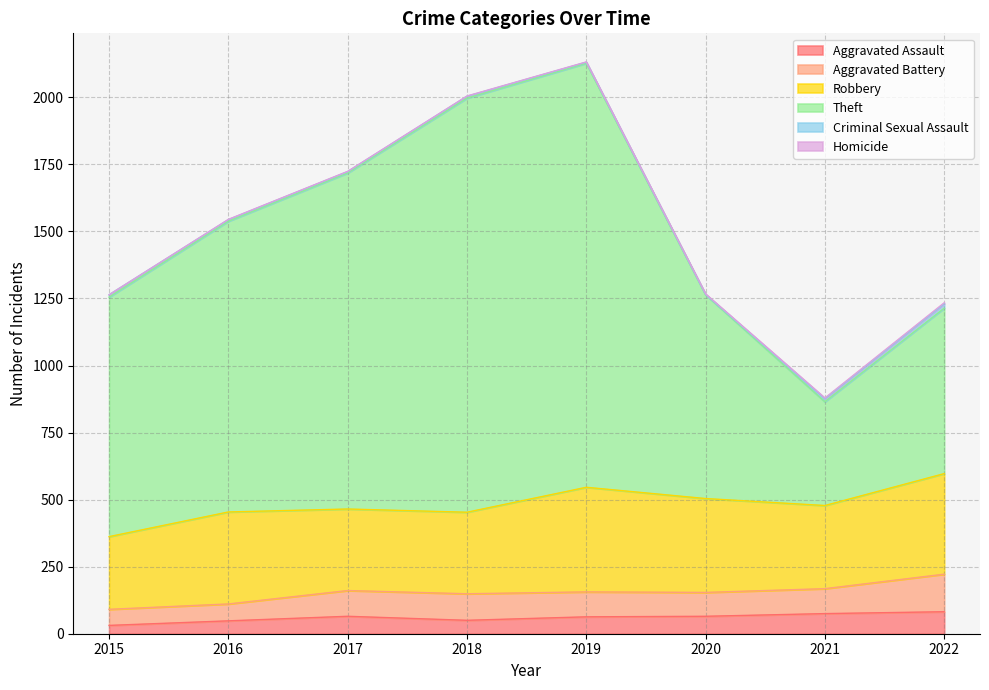

At which label does Criminal Sexual Assault first exceed 7?

2015